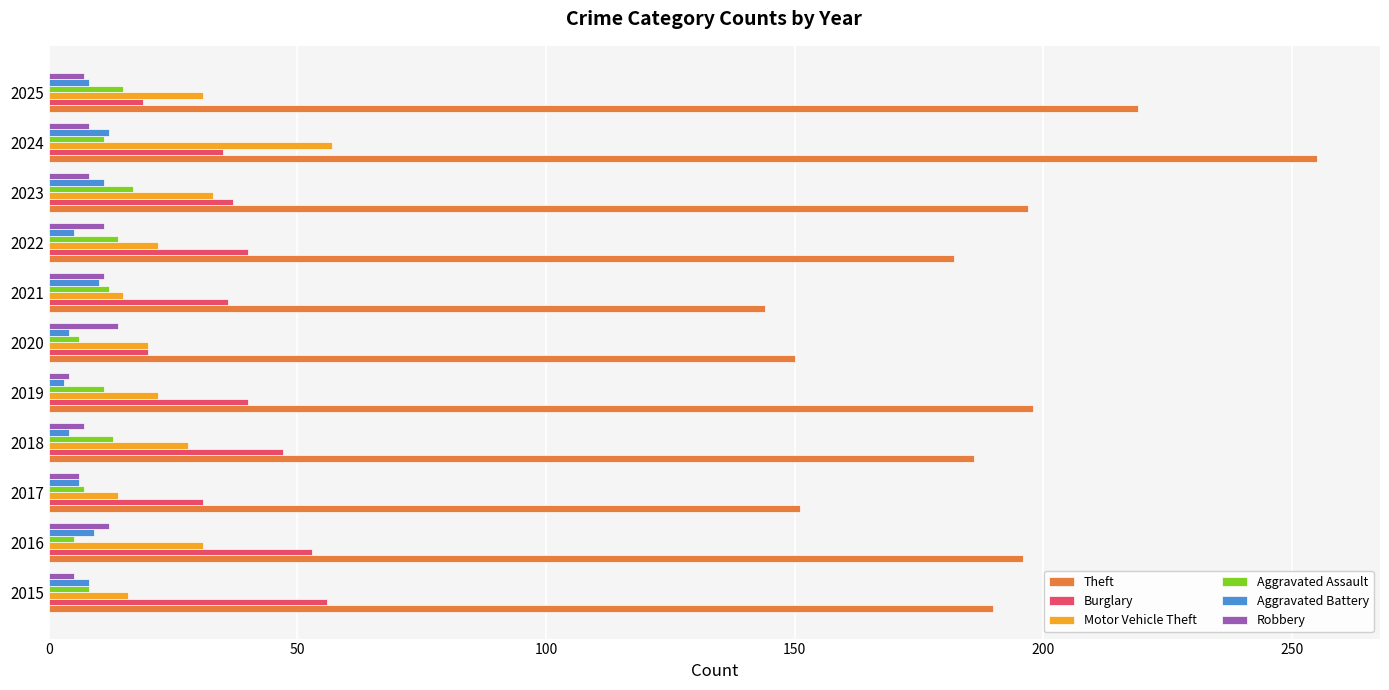

What is the average value of the Theft series?

188